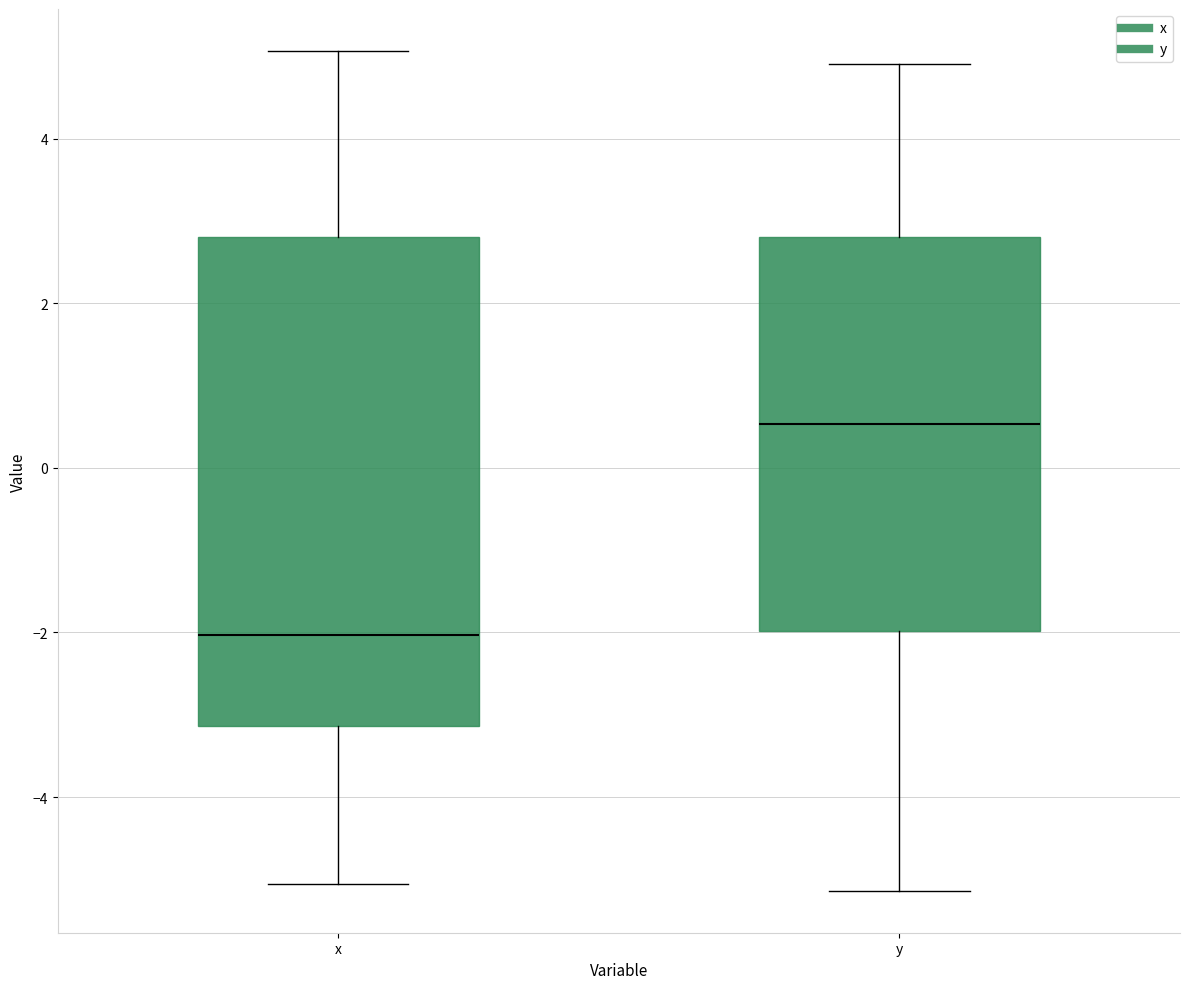

Reading left to right, read every box against the y-axis: the position of its median line, the range the box covers, and the ends of its whiskers. The values are not printed on the chart, so give them approximately, as read against the axis.

x: median -2.0, box -3.2 to 2.8, whiskers -5.0 to 5.0
y: median 0.6, box -2.0 to 2.8, whiskers -5.2 to 5.0